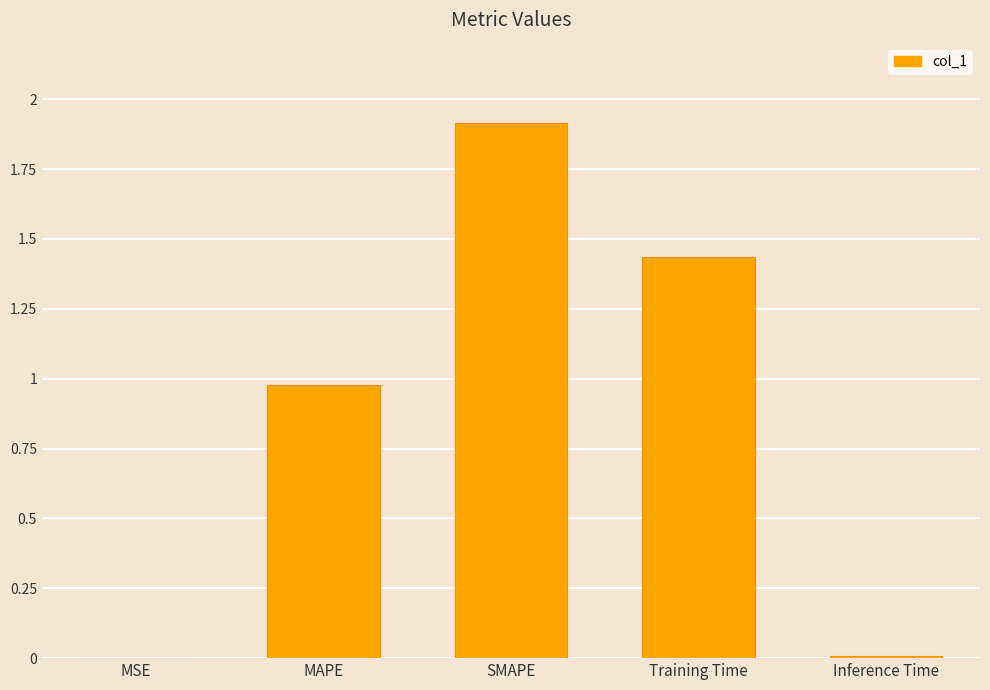

What is the approximate value at MAPE?

1.0